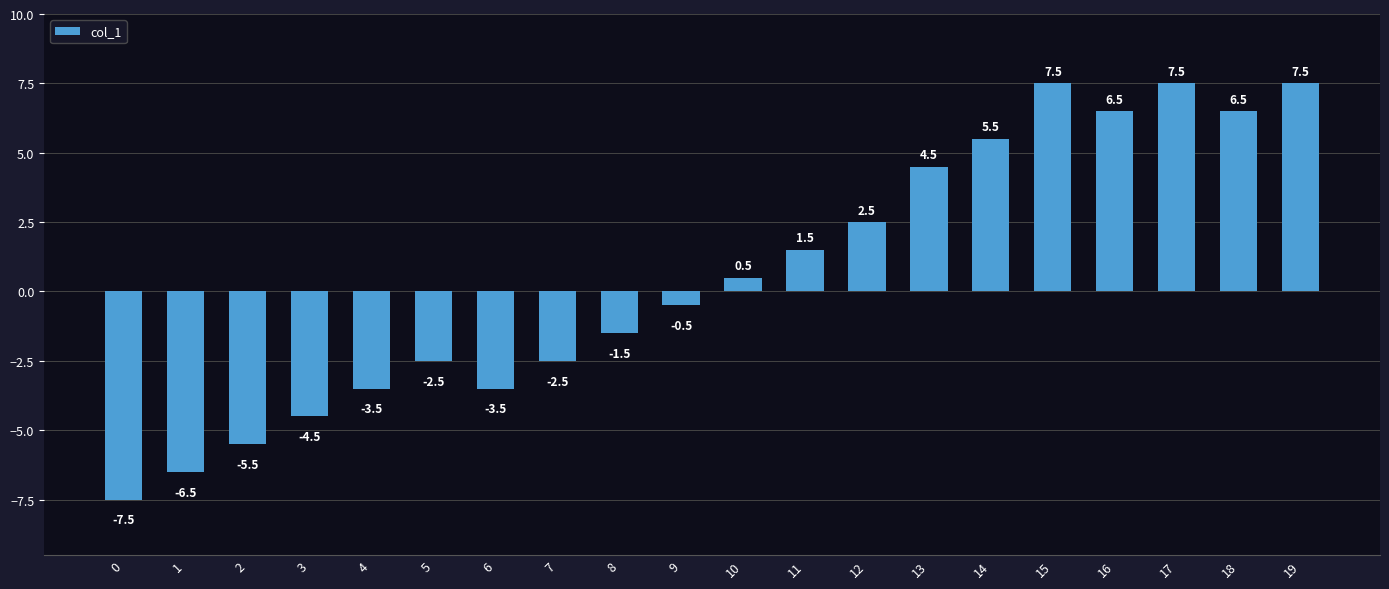

What is the value of the 12th bar from the left?

1.5